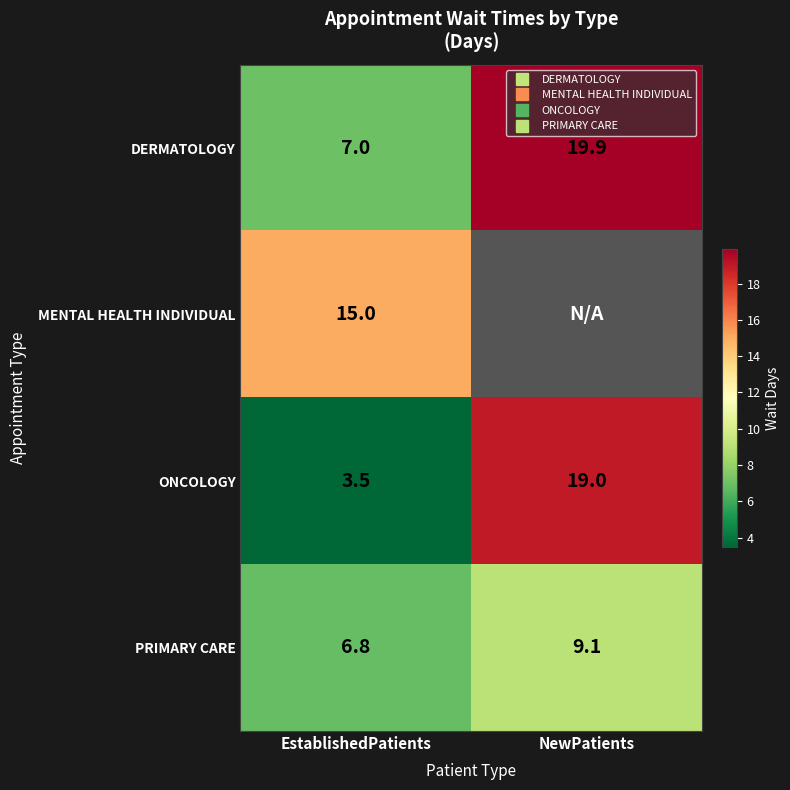

What is the lowest value of the PRIMARY CARE series?

6.8